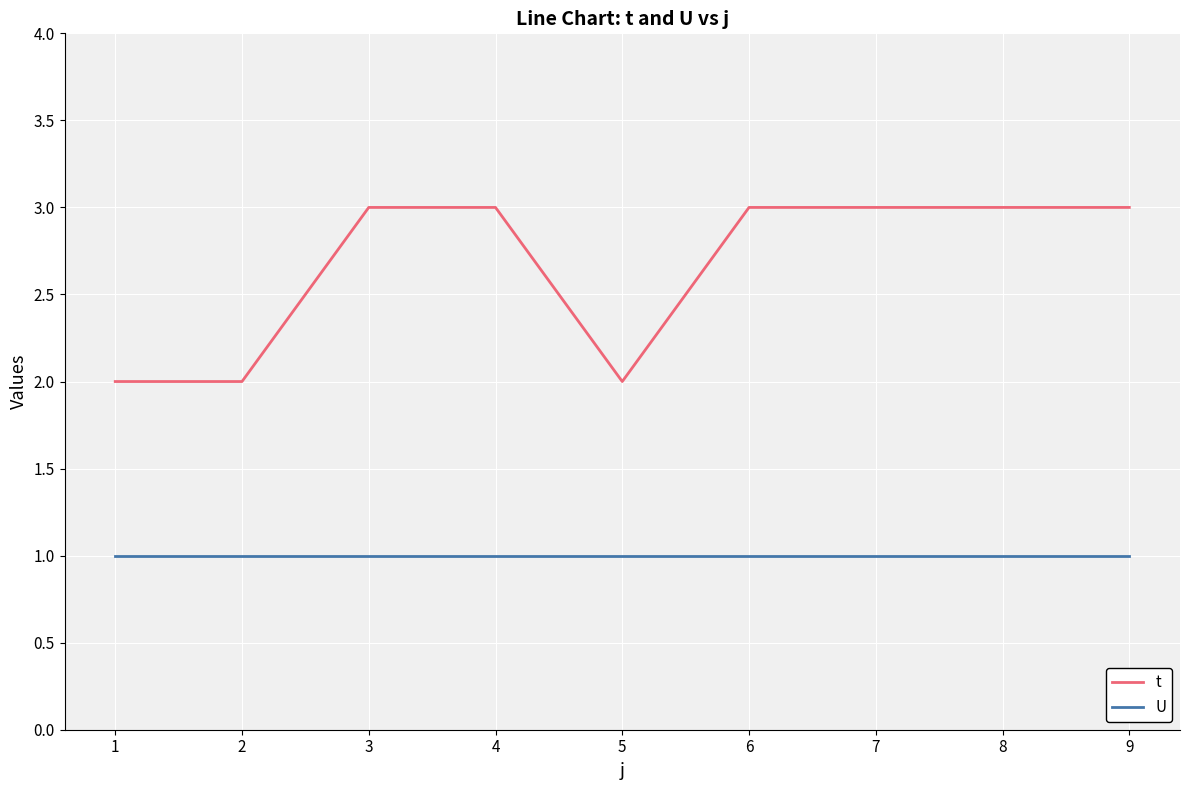

Is this an area chart (filled region under the line)?

No